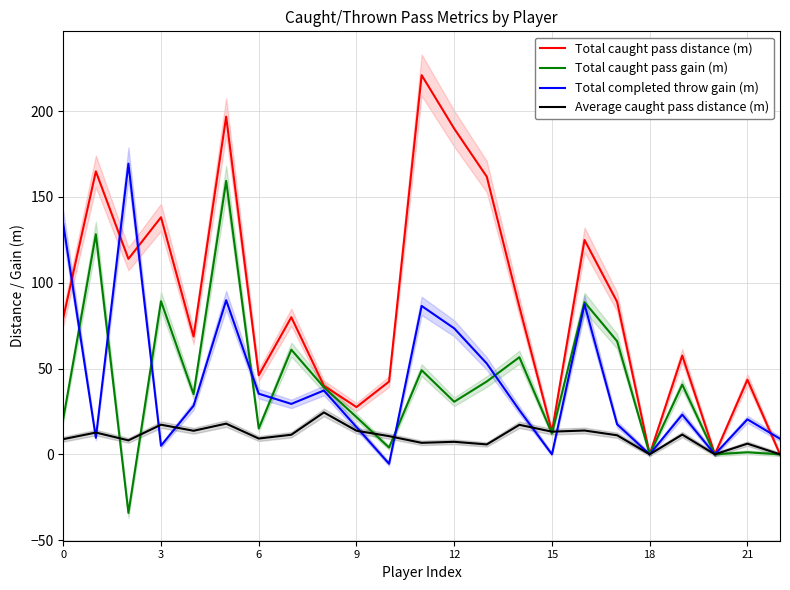

What is the difference between the highest and lowest values at 8?

15.6